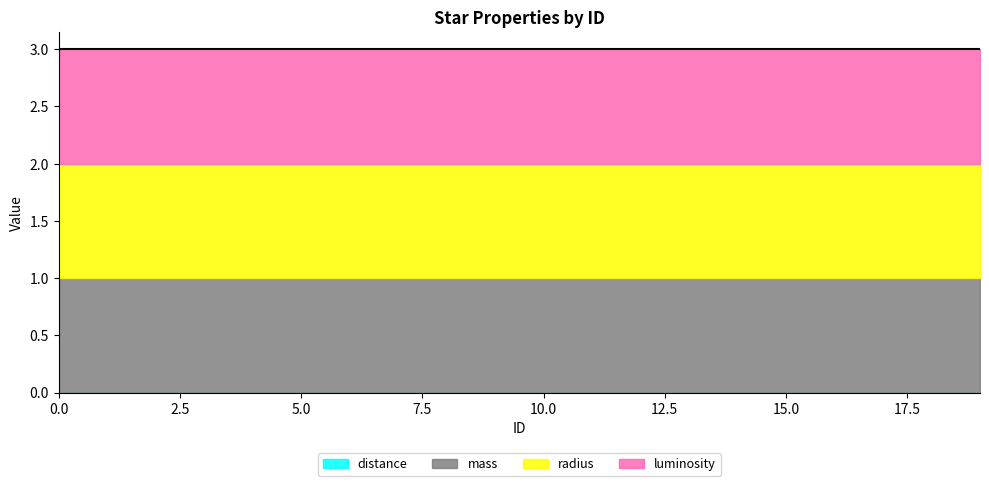

True or false: mass has a value of 1.3 at 17.

False